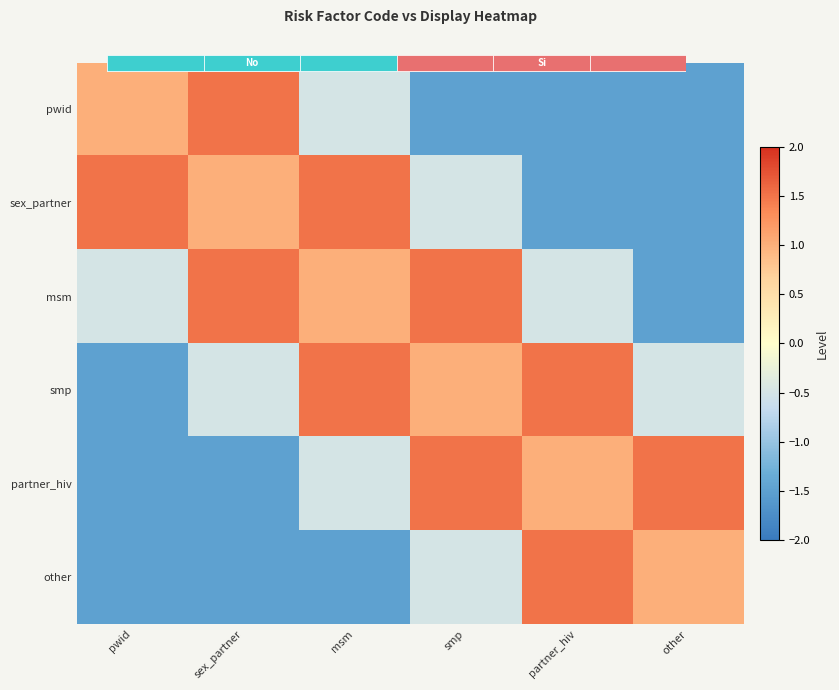

At smp, list the series in order from smallest to largest.

pwid, sex_partner, other, smp, msm, partner_hiv